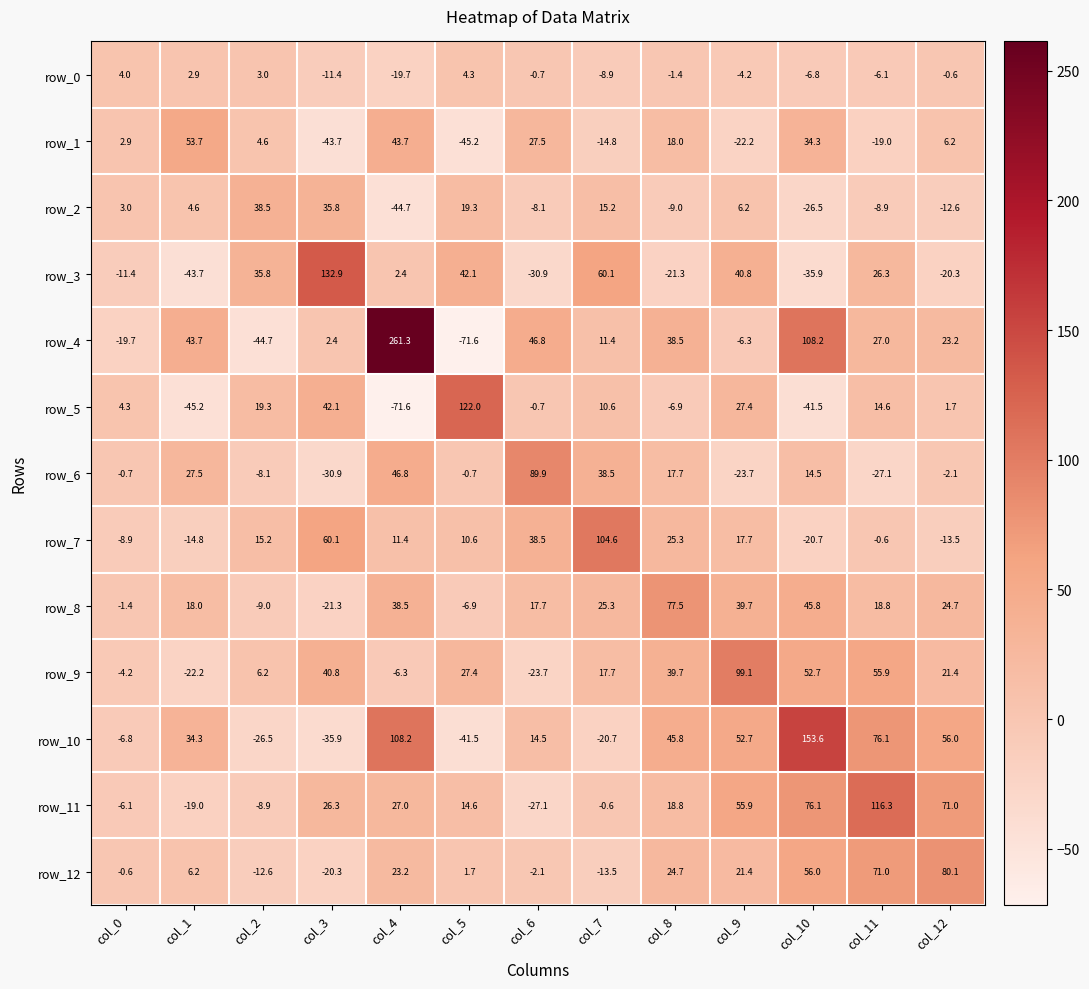

How many values in row_3 are above zero?

7